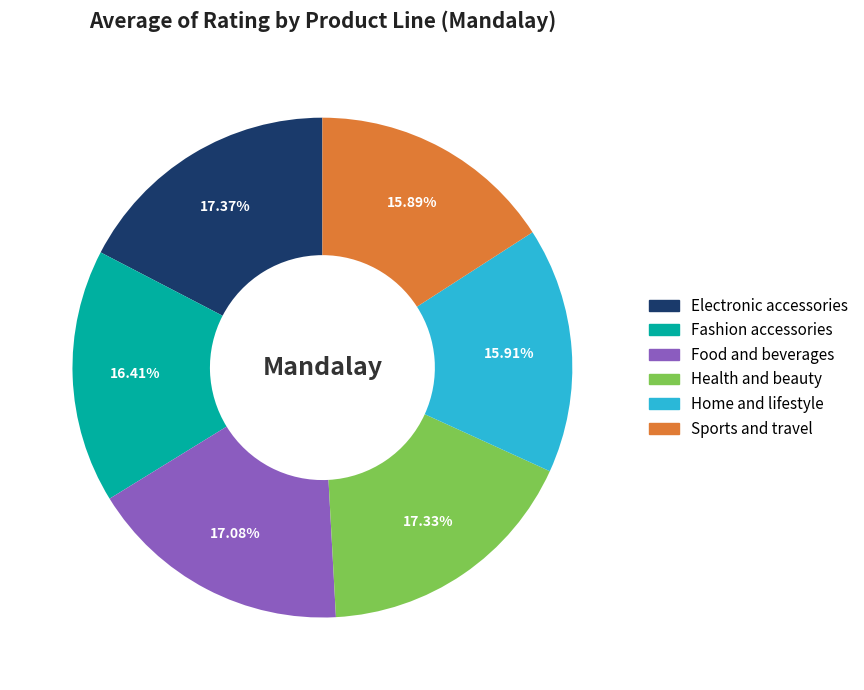

Is it true that Home and lifestyle is 16% of the pie?

True